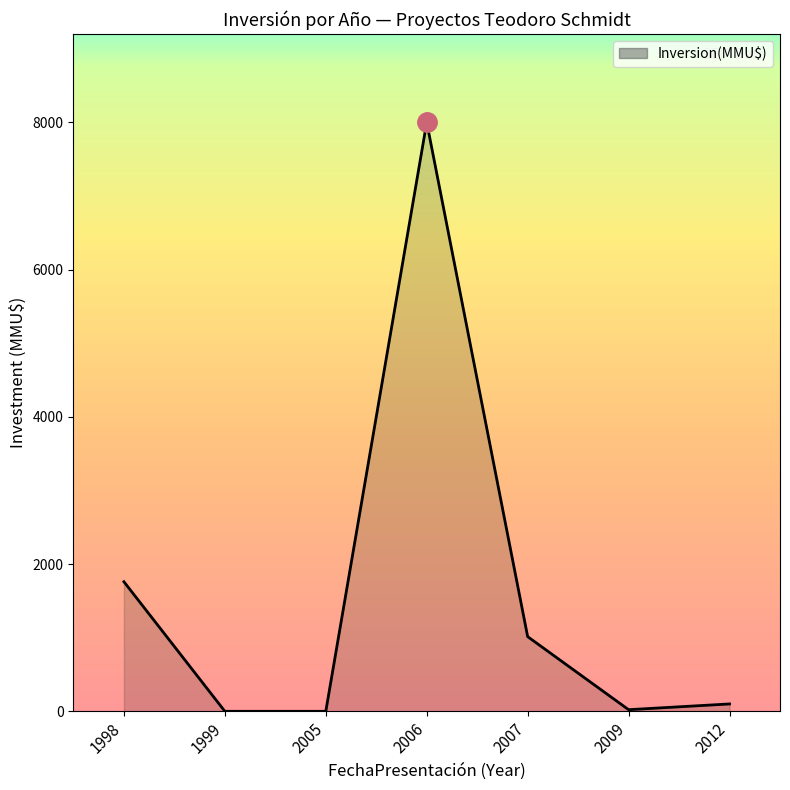

How many lines are shown in the chart?

1